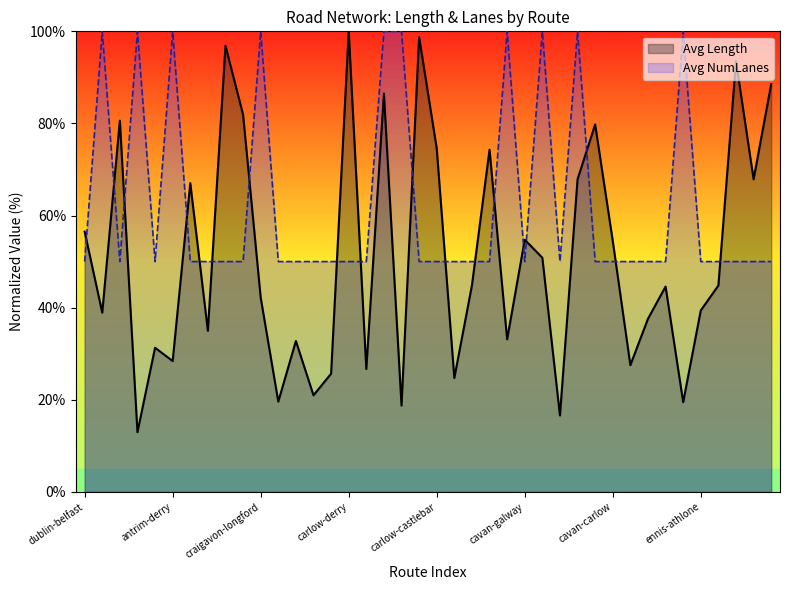

At which category is the sum across all series the highest?

carlow-antrim